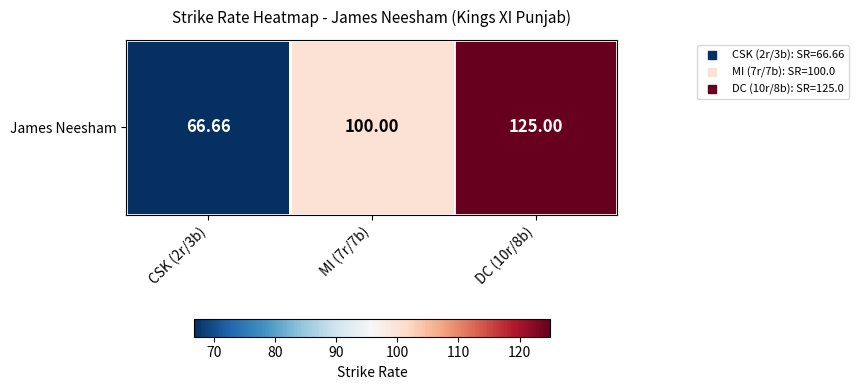

Where does the data first go above 100?

DC (10r/8b)